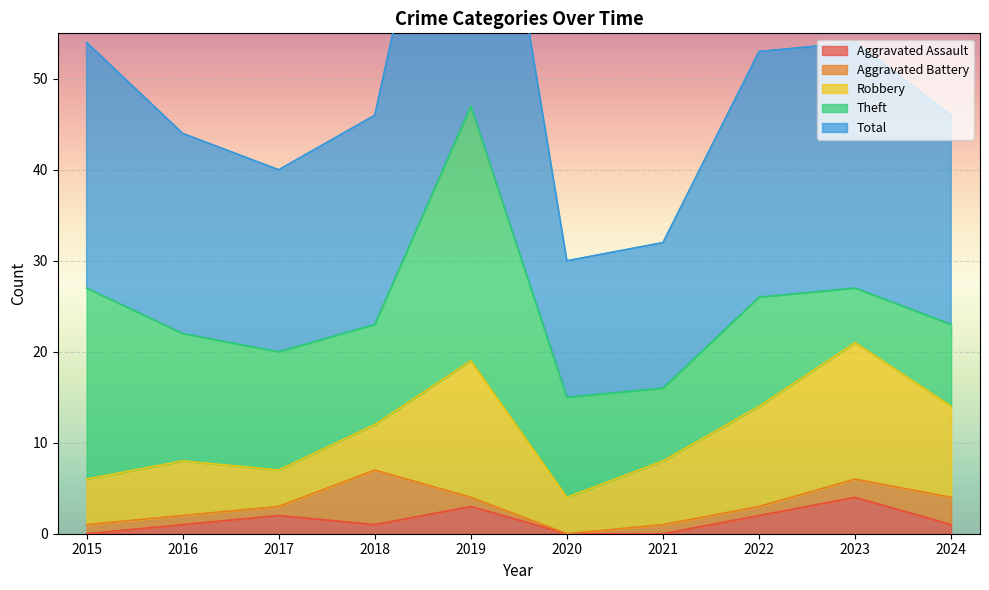

Which series has the largest range (max minus min)?

Total